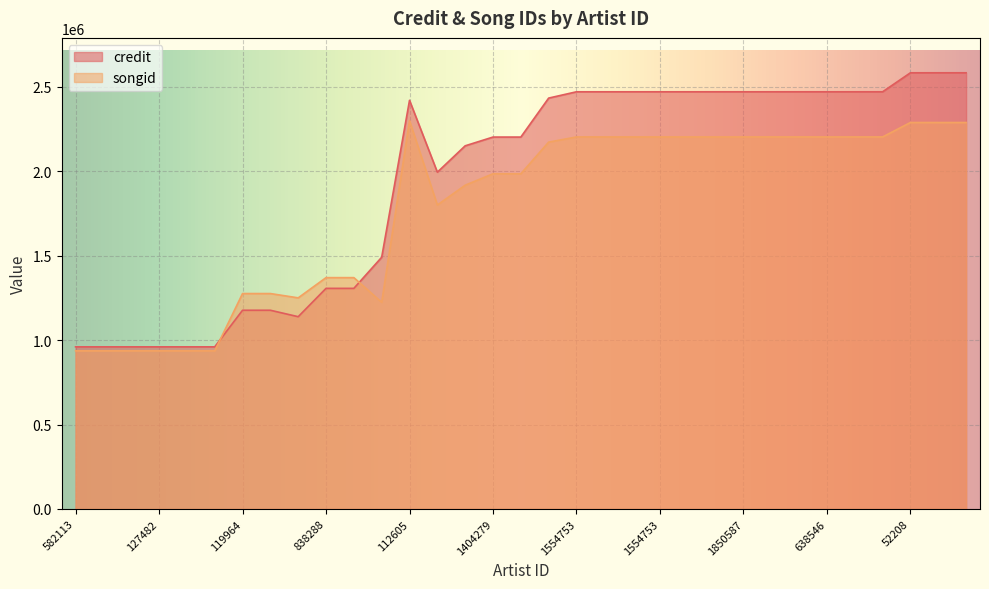

In songid, how many points are higher than both neighbors (excluding endpoints)?

1